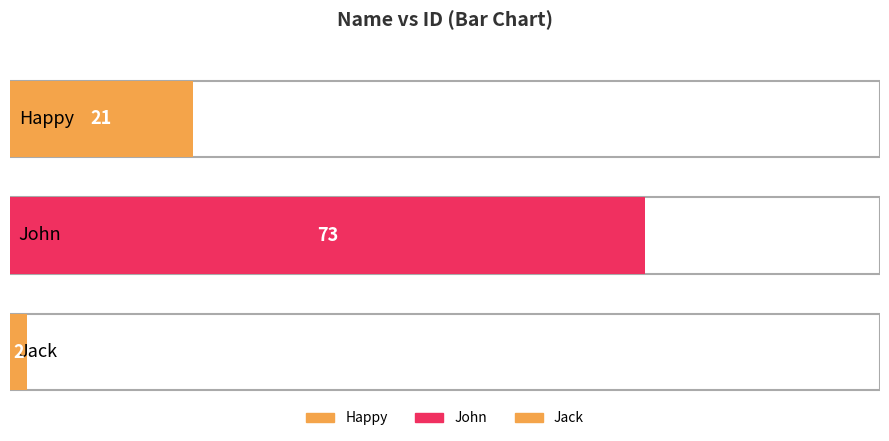

What is the change in value from Happy to John?

+52